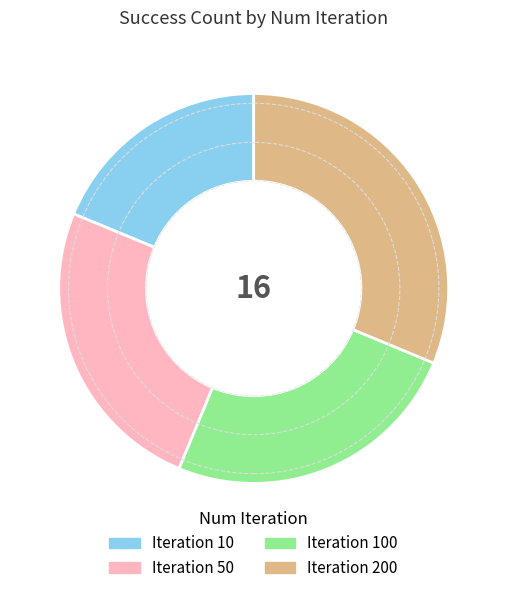

How many segments does this pie chart have?

4